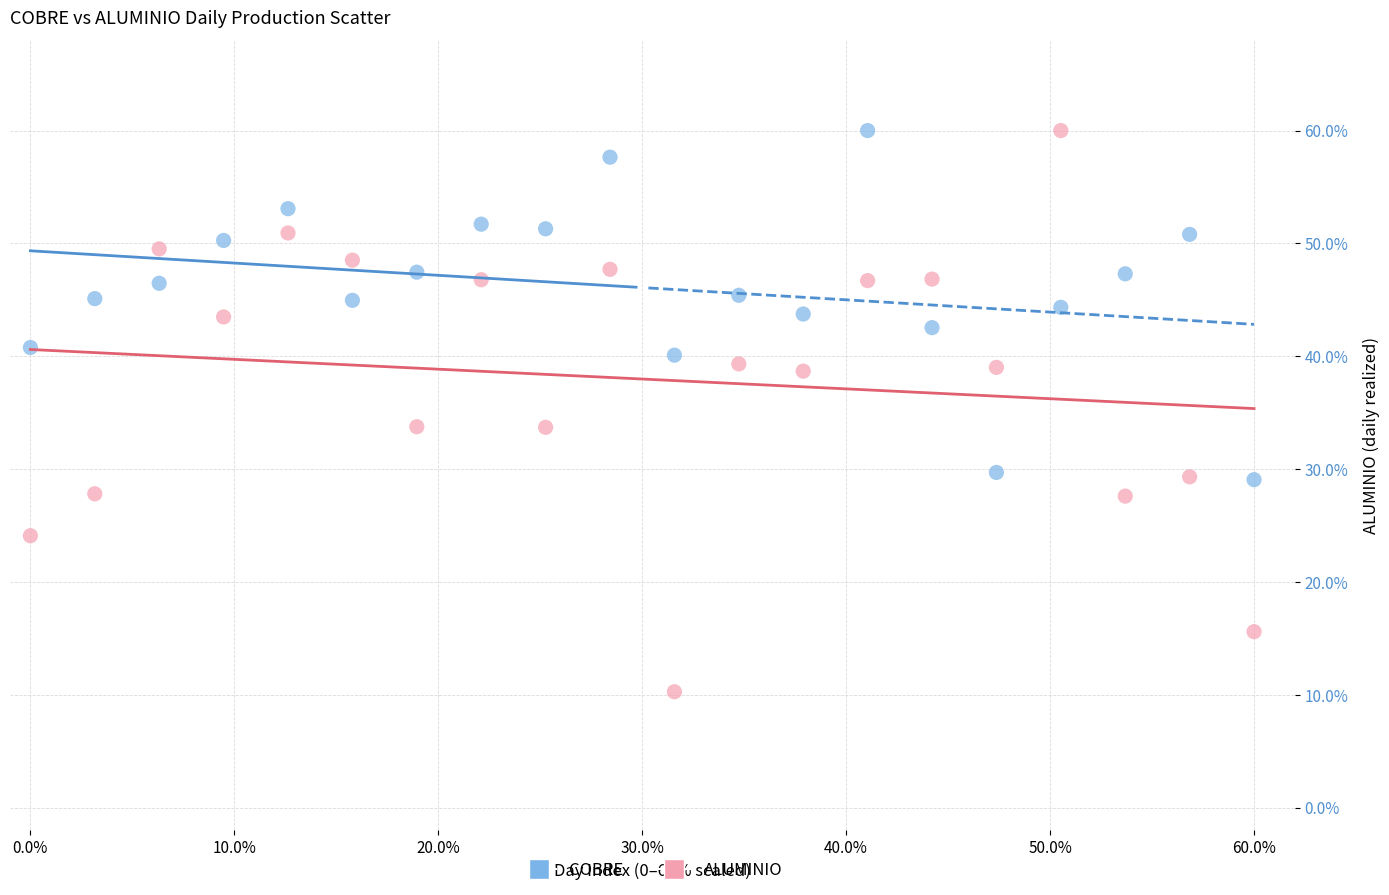

Across all data points, what is the range of Y values (max minus min)?

49.7